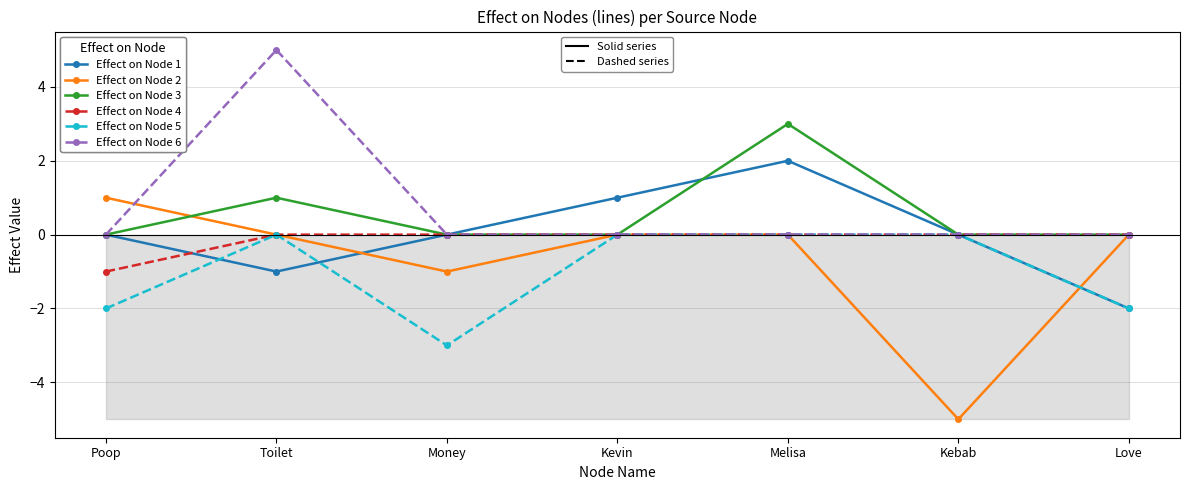

Which label corresponds to the largest value in the chart?

Toilet